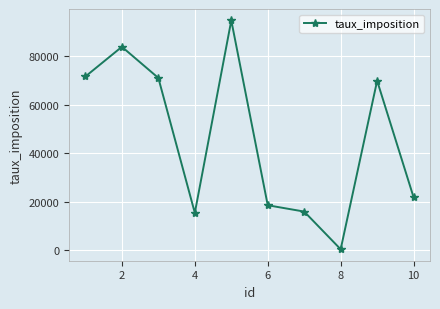

How many interior local peaks (higher than both neighbors) does the data have?

3